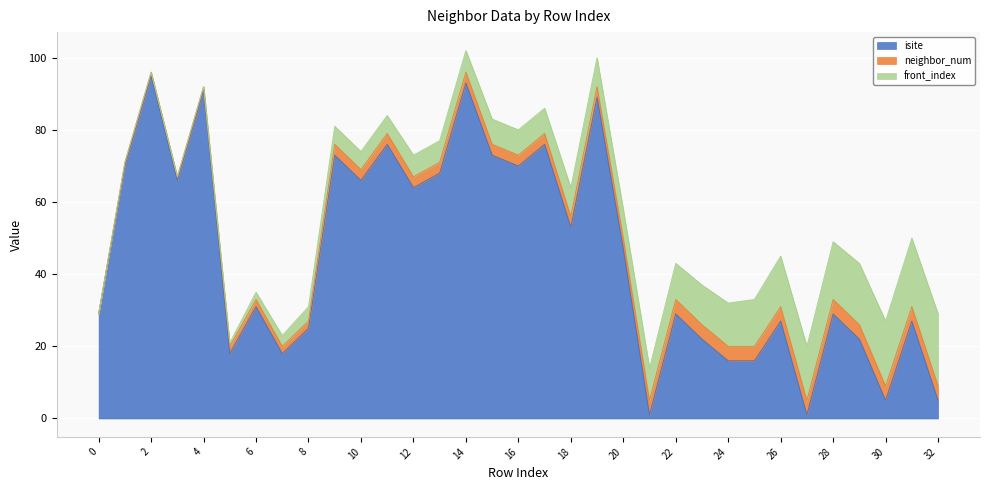

How many times do front_index and isite cross each other?

7